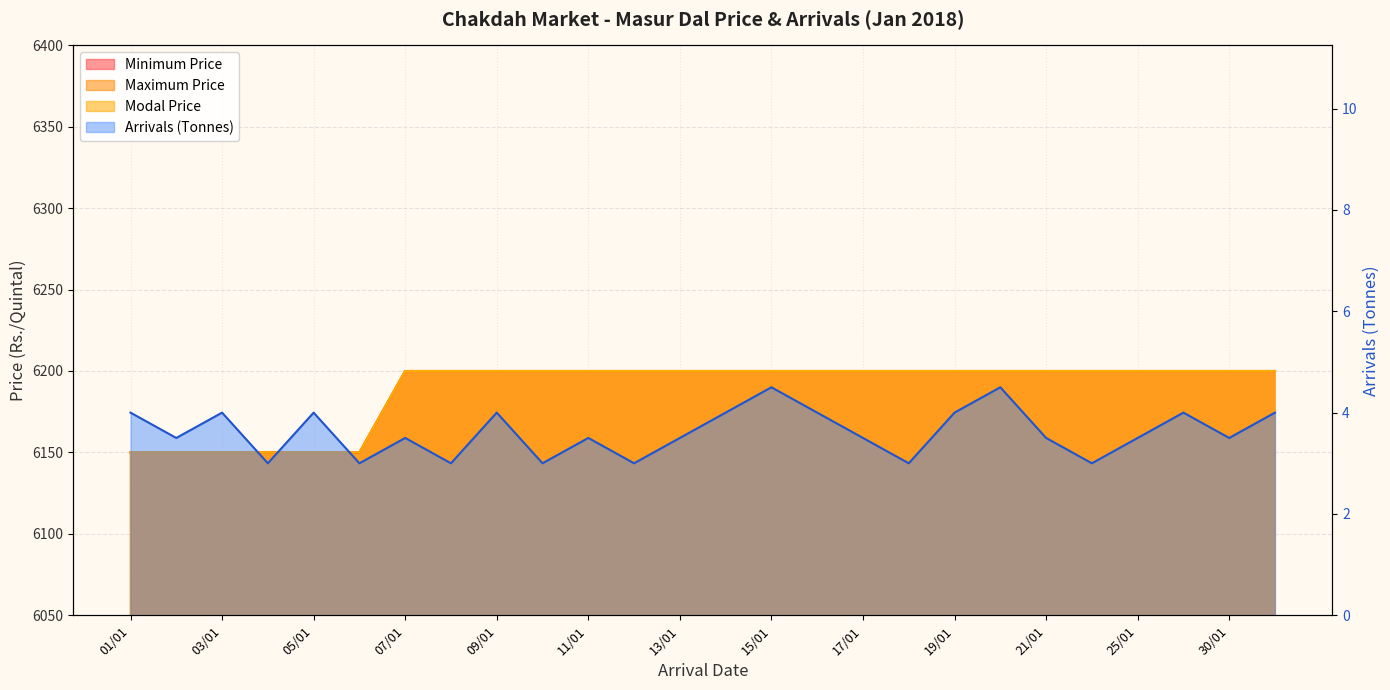

True or false: Minimum Price(Rs./Quintal) and Modal Price(Rs./Quintal) cross at least once.

False